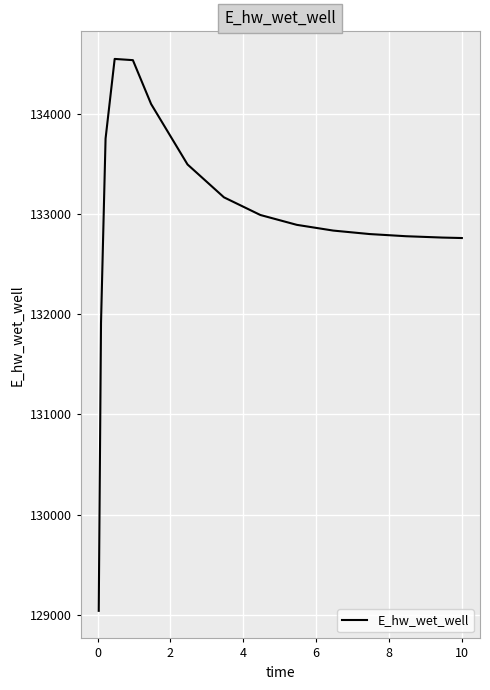

What is the difference between the maximum and minimum values?

5506.2